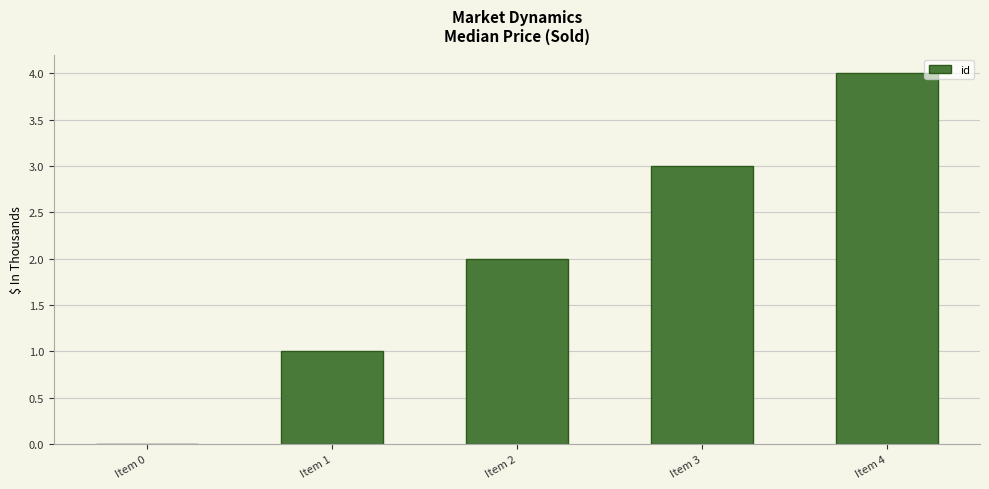

How many series are shown in this chart?

1